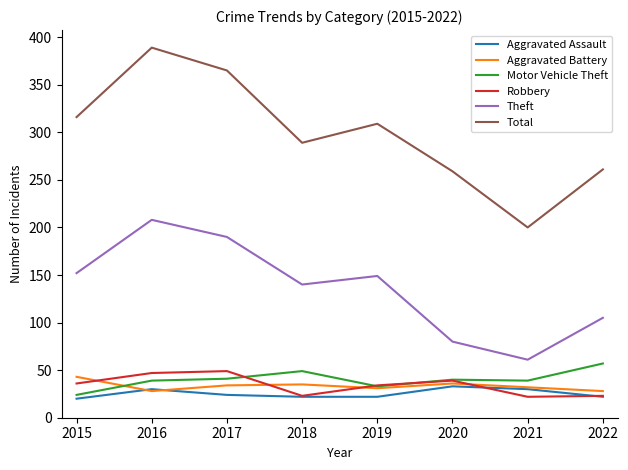

How many series are shown in this chart?

6